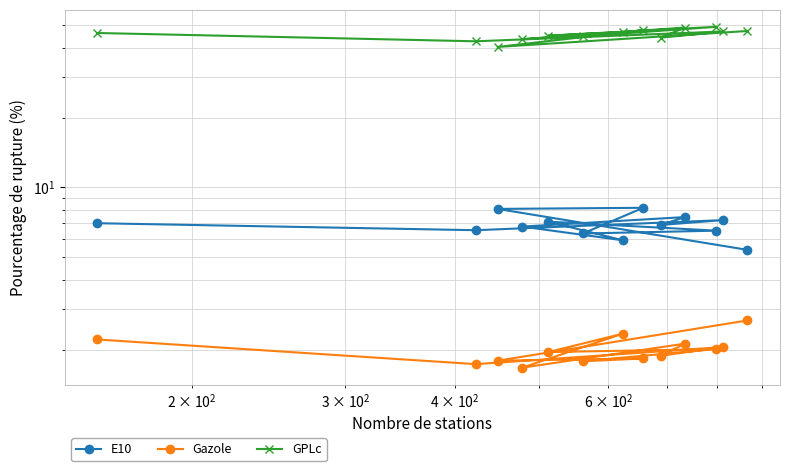

What is the average value of the E10 series?

6.9